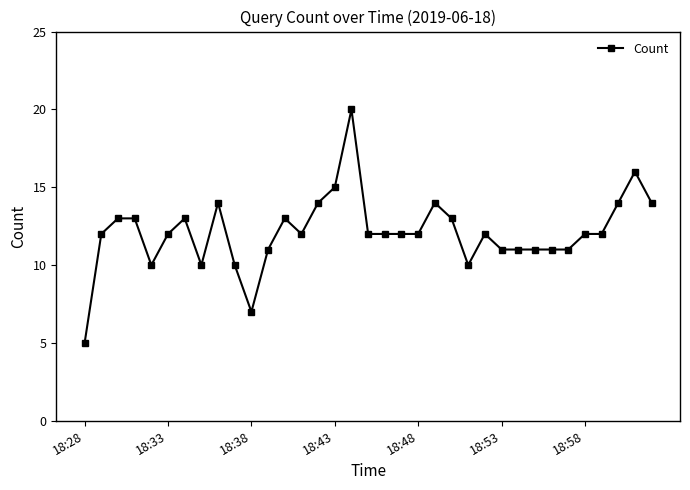

What is the value of the 9th point from the left?

14